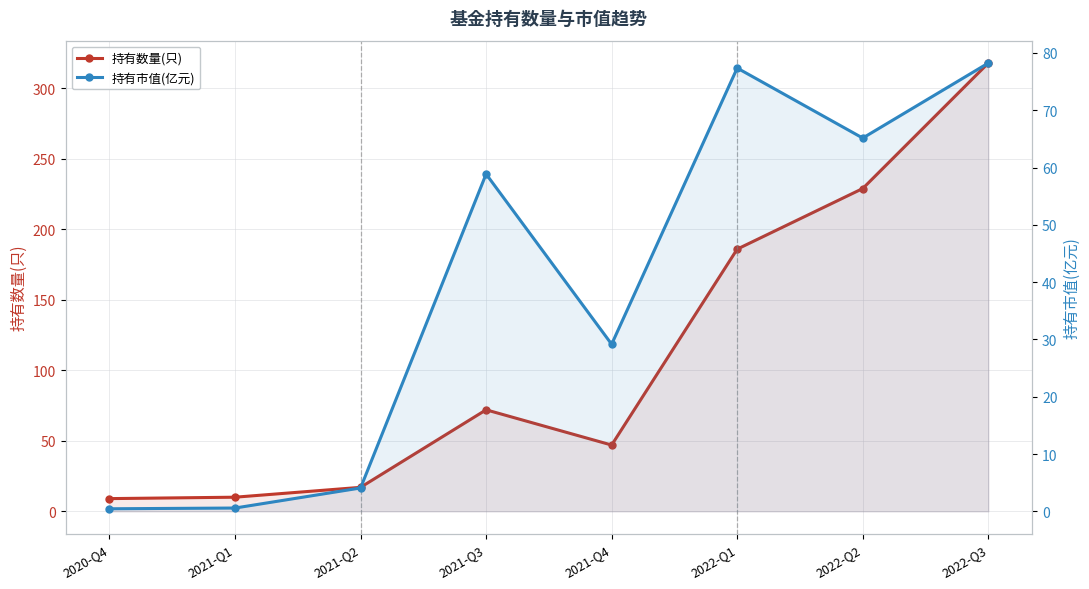

Reading left to right, what are all the values shown in this chart?

持有数量(只): 9.0	10.0	17.0	72.0	47.0	186.0	229.0	318.0
持有市值(亿元): 0.4	0.6	4.1	58.9	29.2	77.4	65.2	78.2